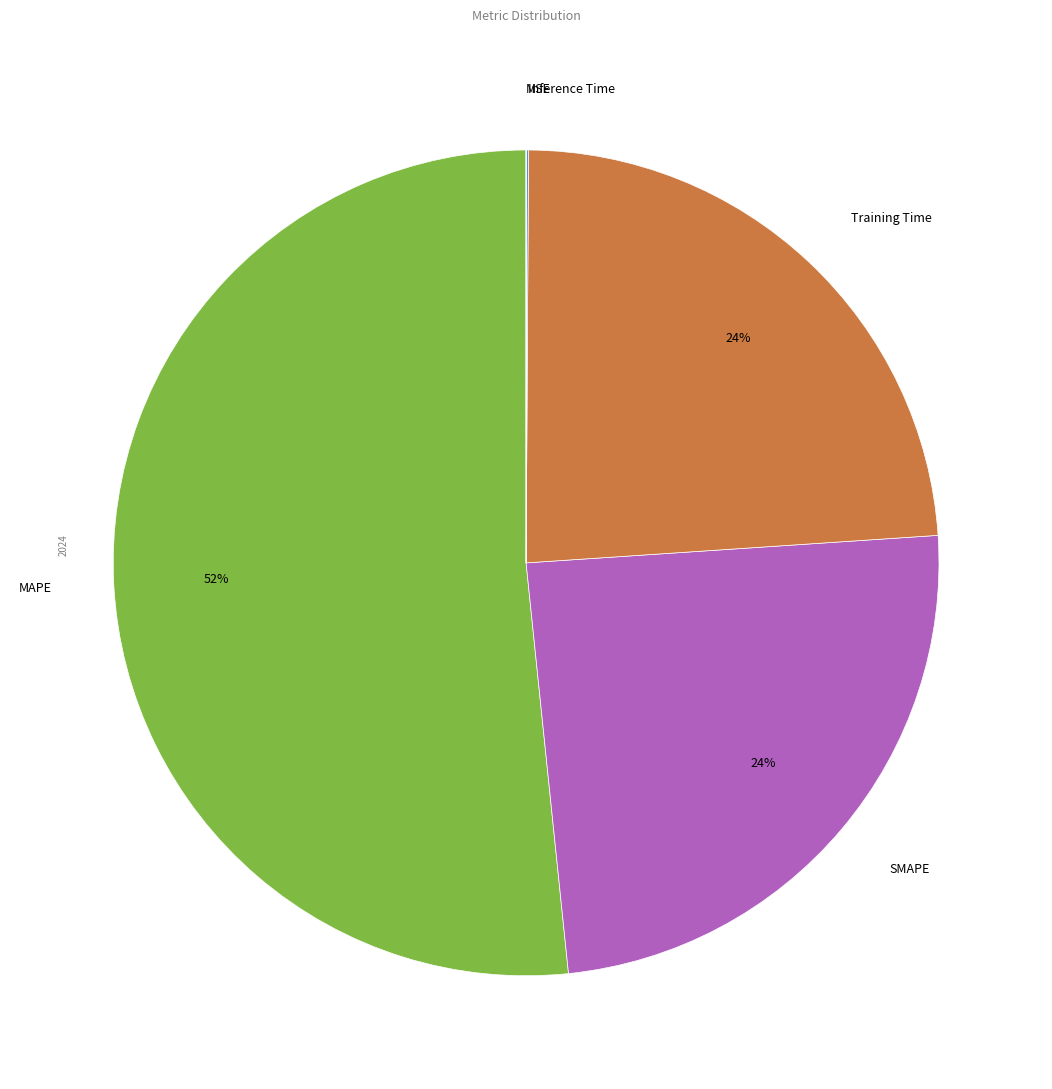

Approximately how many times larger is the value at SMAPE compared to MAPE?

0.5